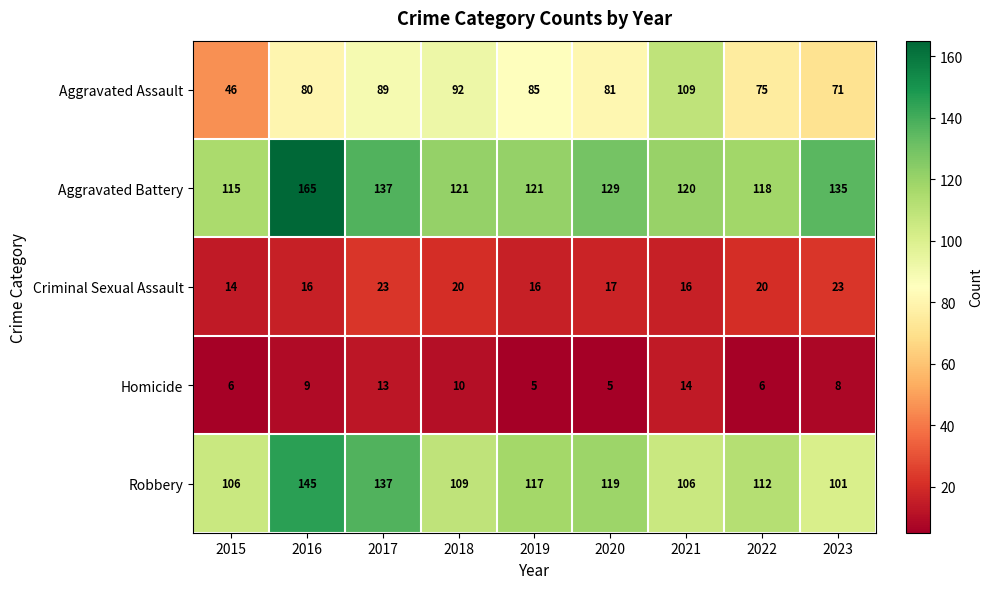

Which category has the lowest value in the Aggravated Assault series?

2015